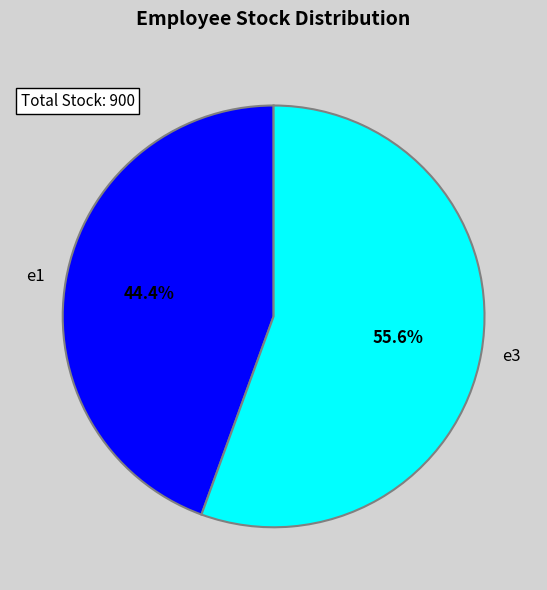

Between e3 and e1, which is larger?

e3